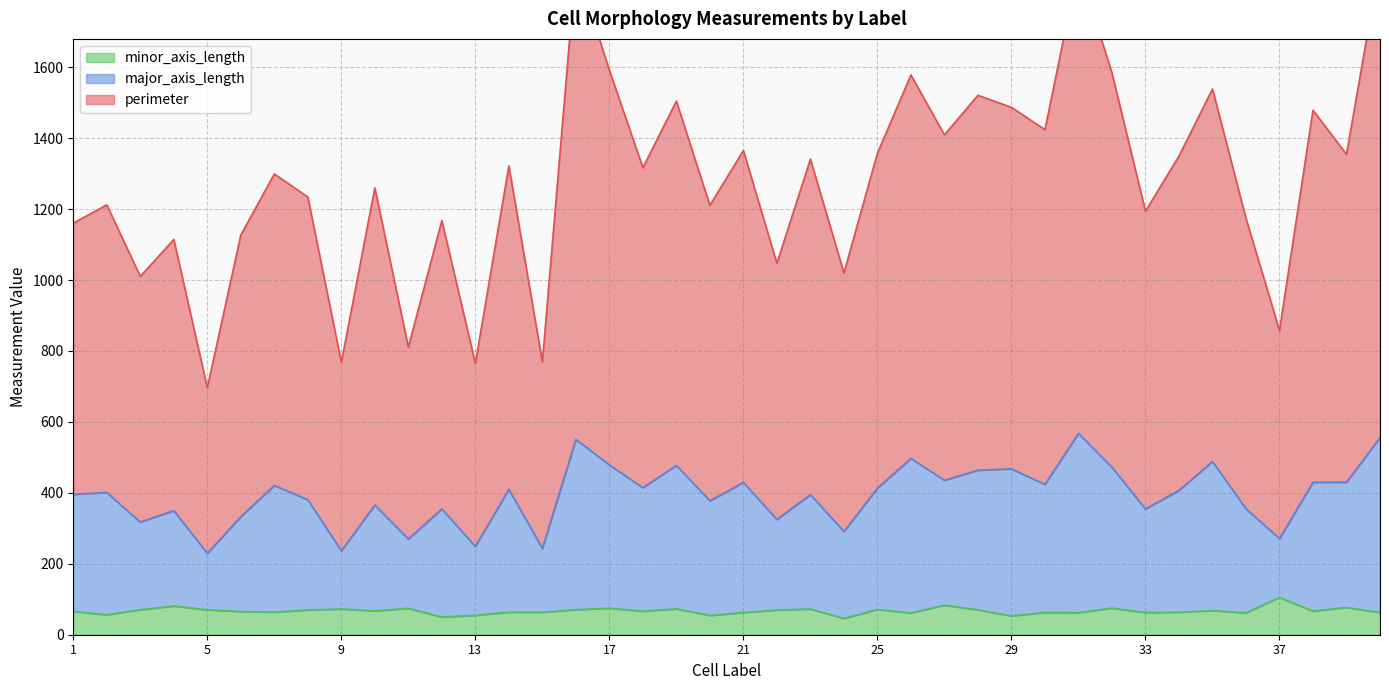

Is it true that major_axis_length equals 276.7 at 1?

False